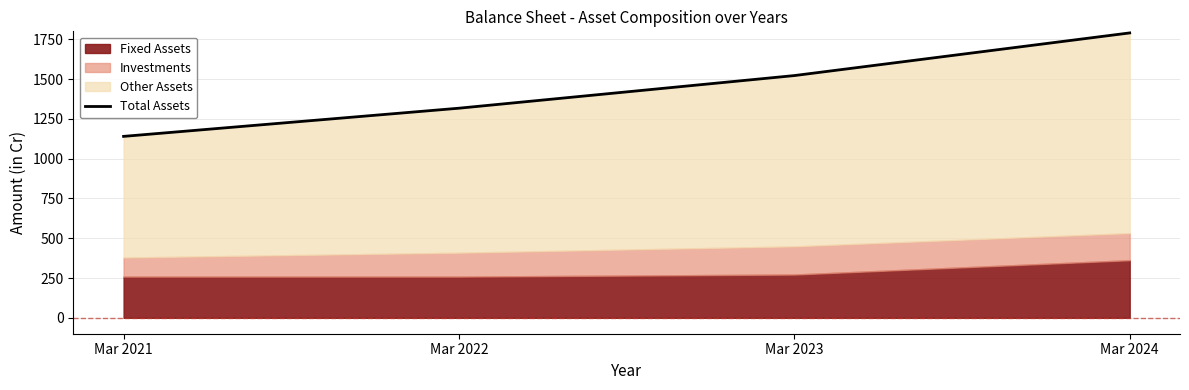

What is the ratio of the value at Mar 2021 to the value at Mar 2024?

0.6